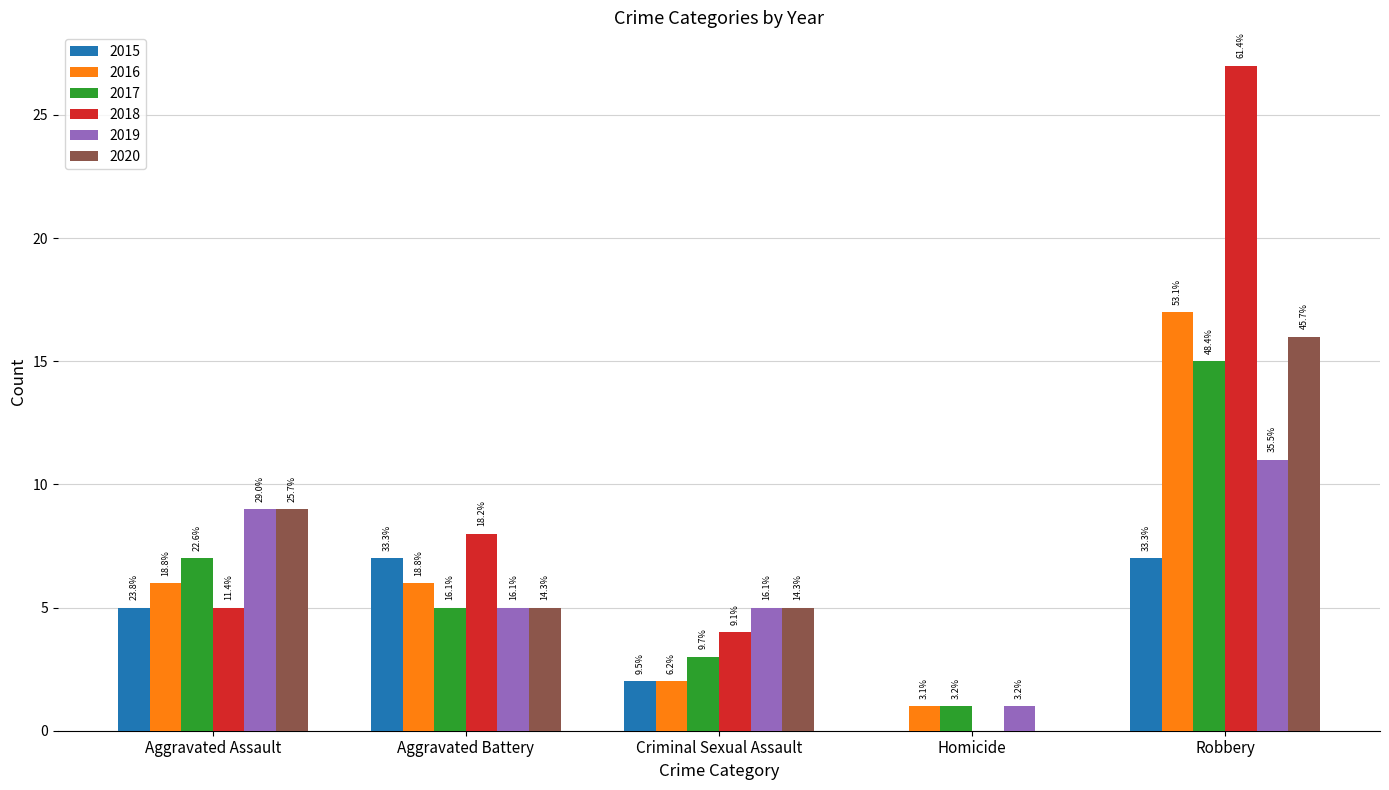

Reading left to right, extract all data points from this chart.

2015: 5	7	2	0	7
2016: 6	6	2	1	17
2017: 7	5	3	1	15
2018: 5	8	4	0	27
2019: 9	5	5	1	11
2020: 9	5	5	0	16